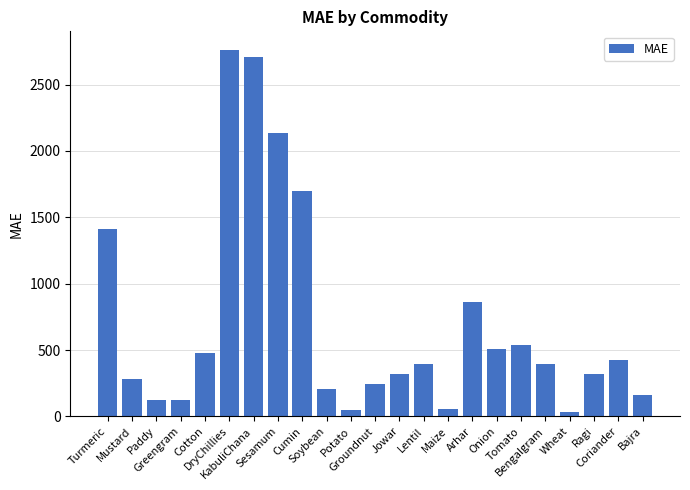

What is the sum of all values?

16229.5